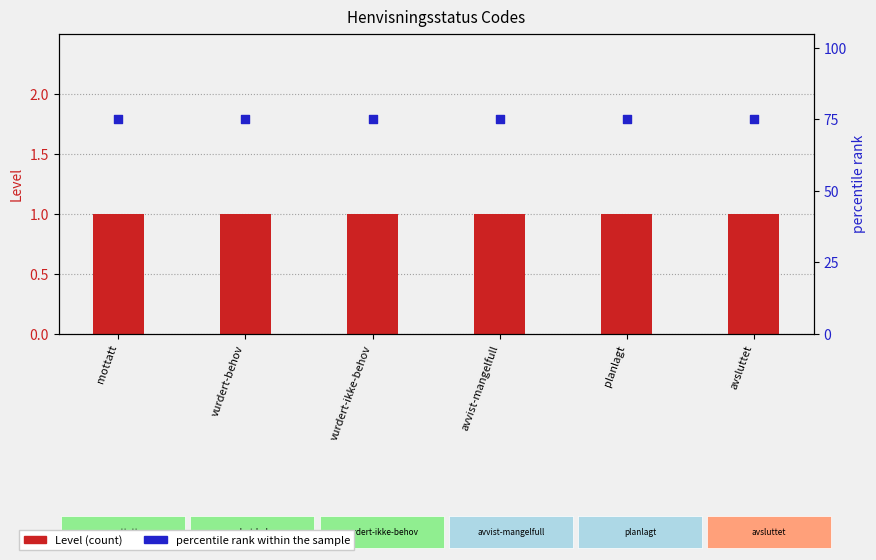

Which series contains the lowest Y value?

Level